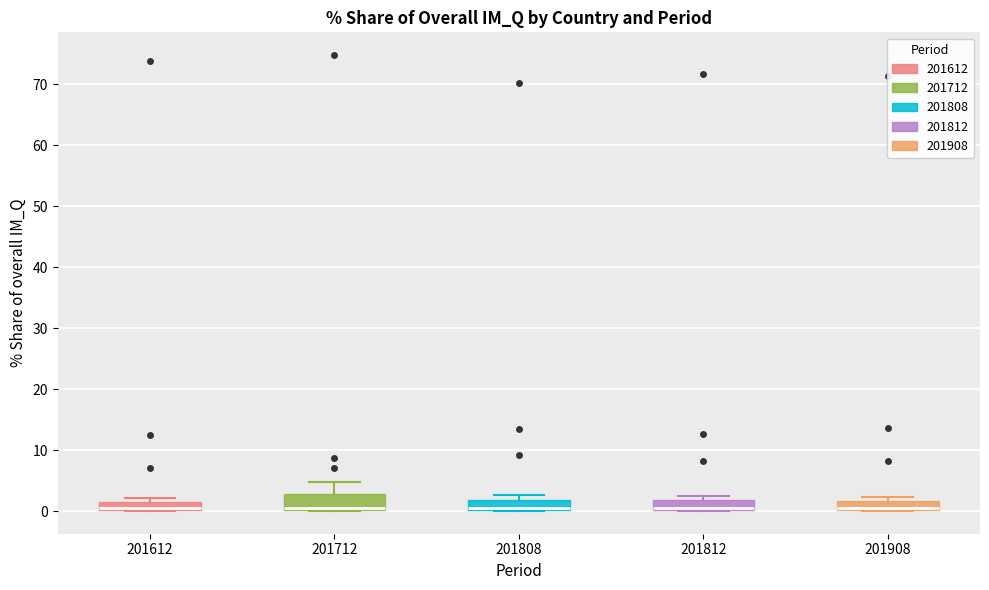

Where is the lower edge of the box at x = 201812 on the y-axis? The values are not printed on the chart, so give them approximately, as read against the axis.

0